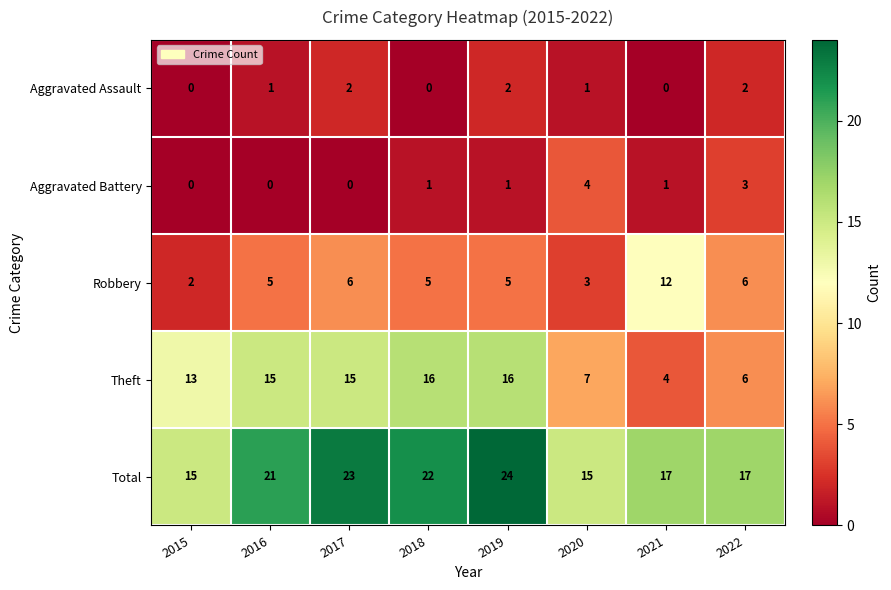

How many data points does each series have?

8